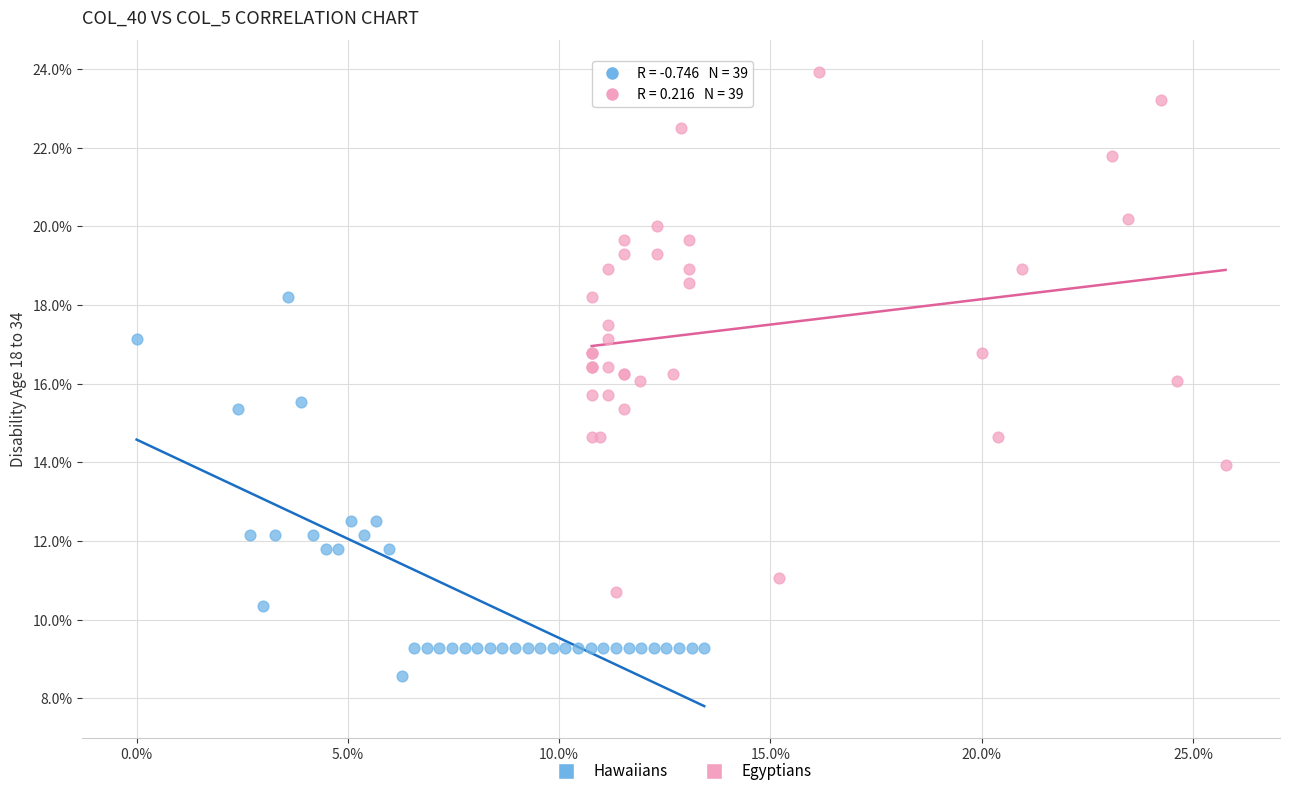

Which series reaches the maximum Y coordinate?

Egyptians